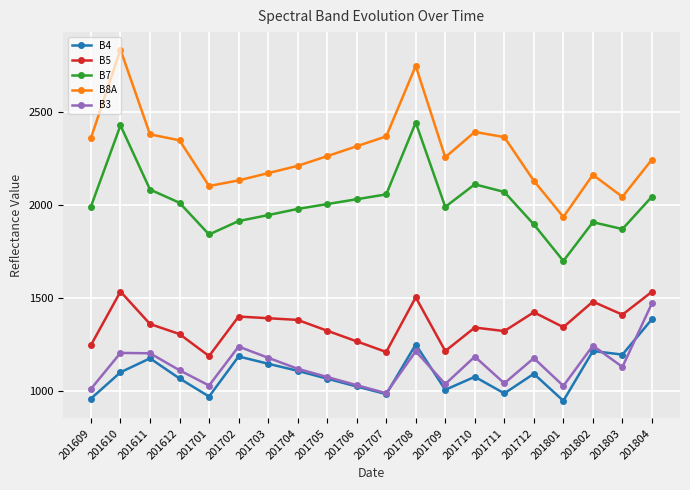

The value of B8A at 201609 is 3905. True or false?

False